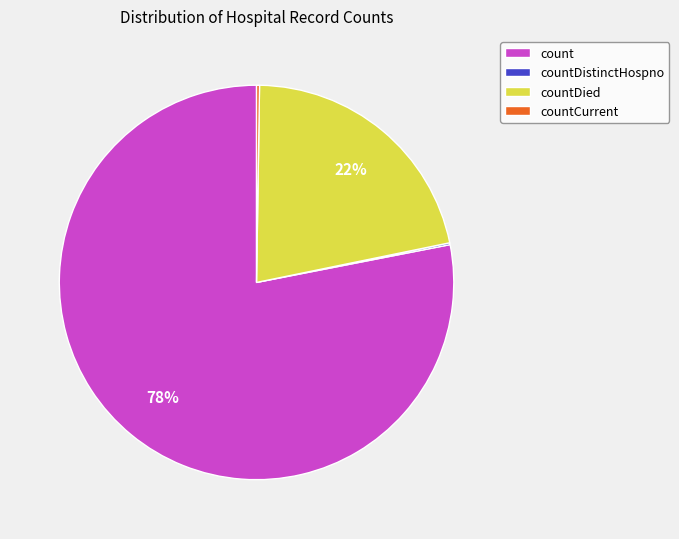

The countDied slice represents 13% of the pie. True or false?

False